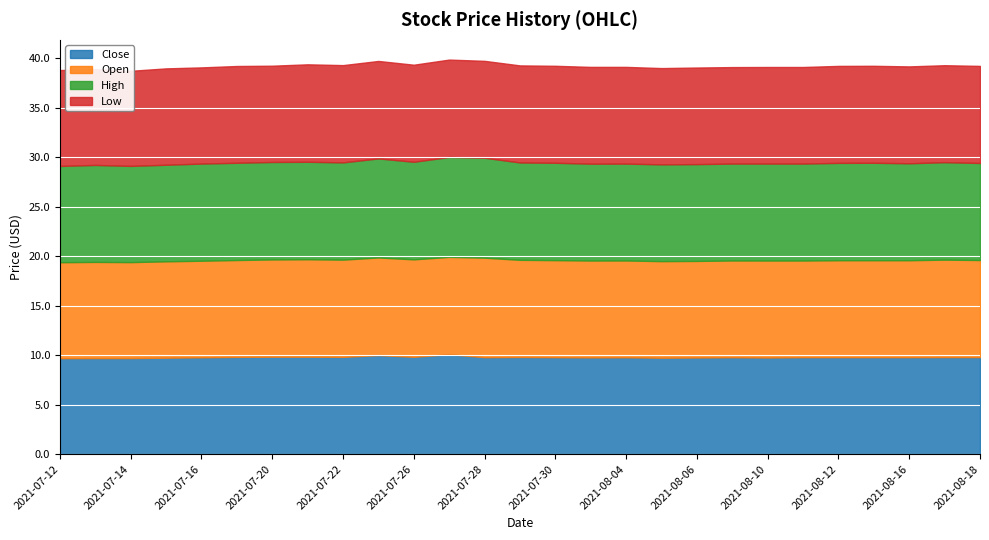

True or false: Close and High intersect in this chart.

False